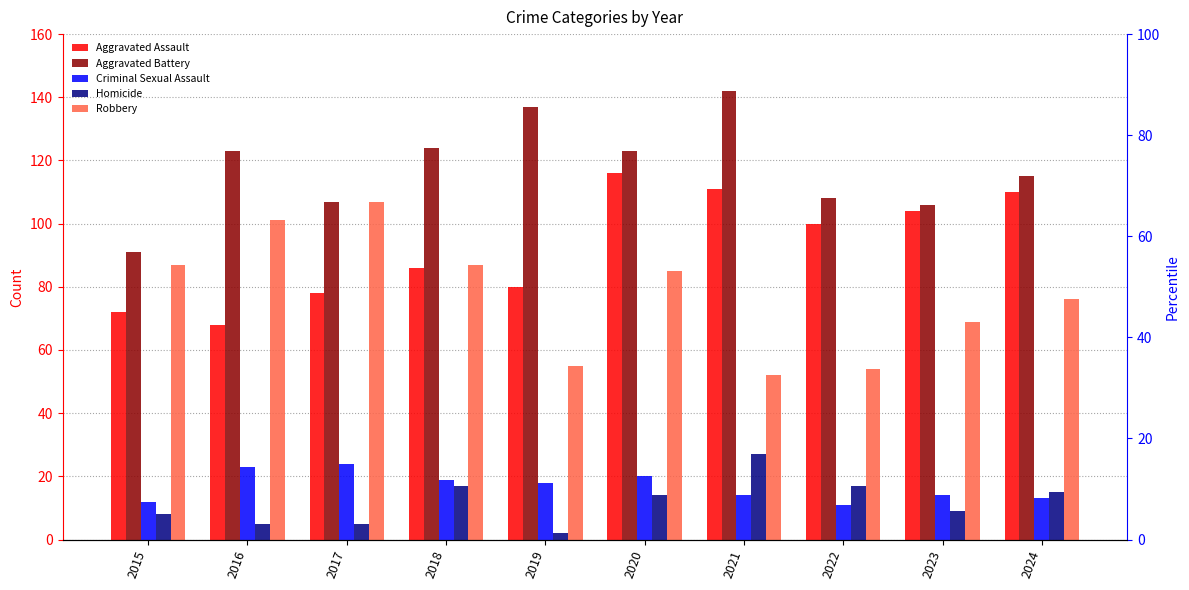

What is the sum of the Criminal Sexual Assault values at 2015 and 2018?

31